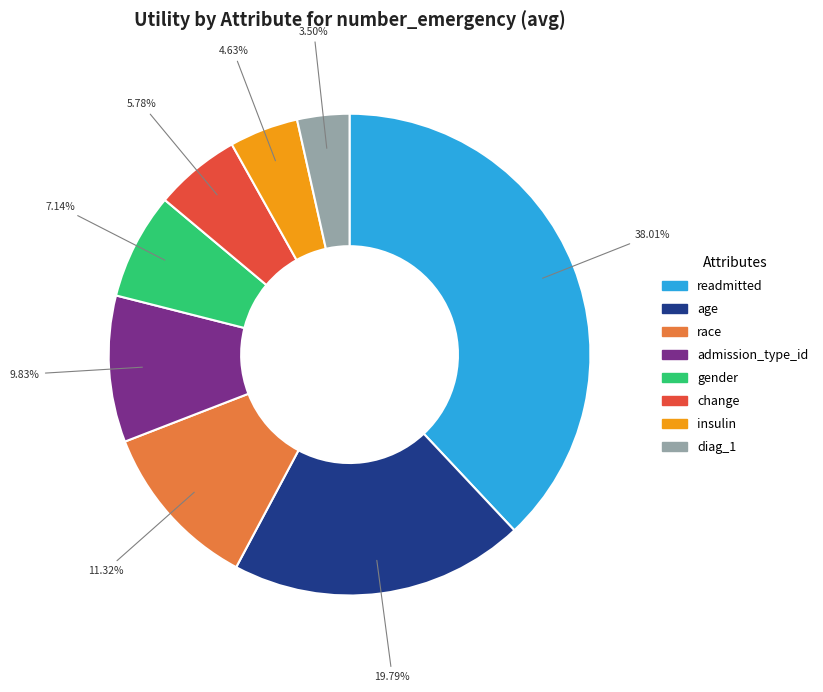

How many slices are in this pie chart?

8